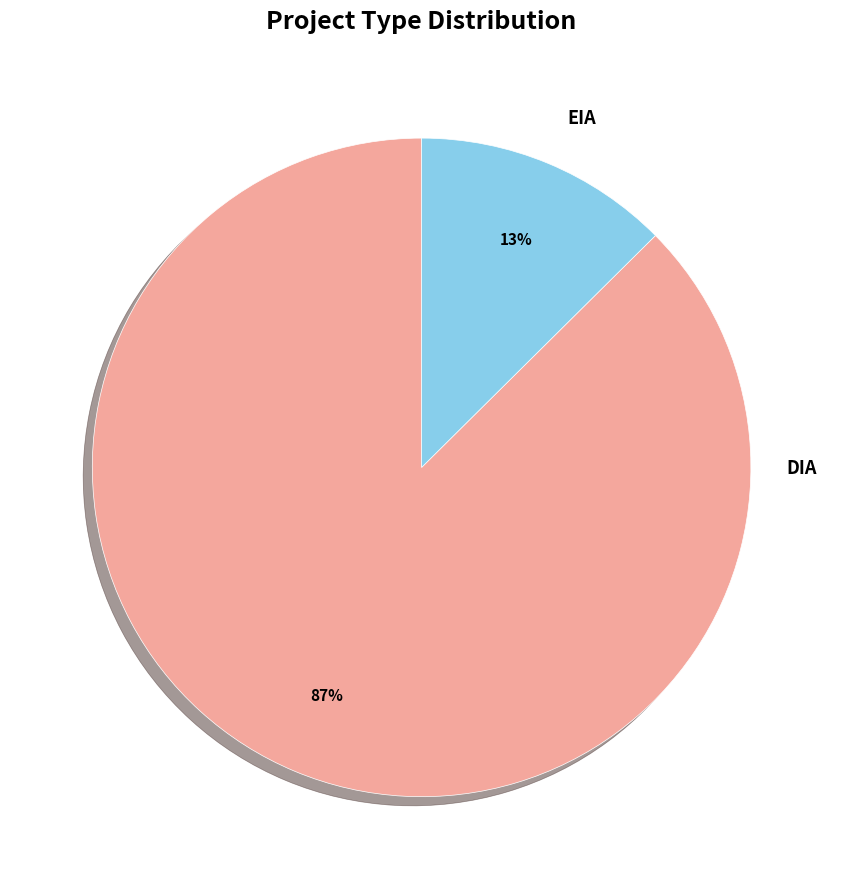

True or false: EIA accounts for 13% of the total.

True